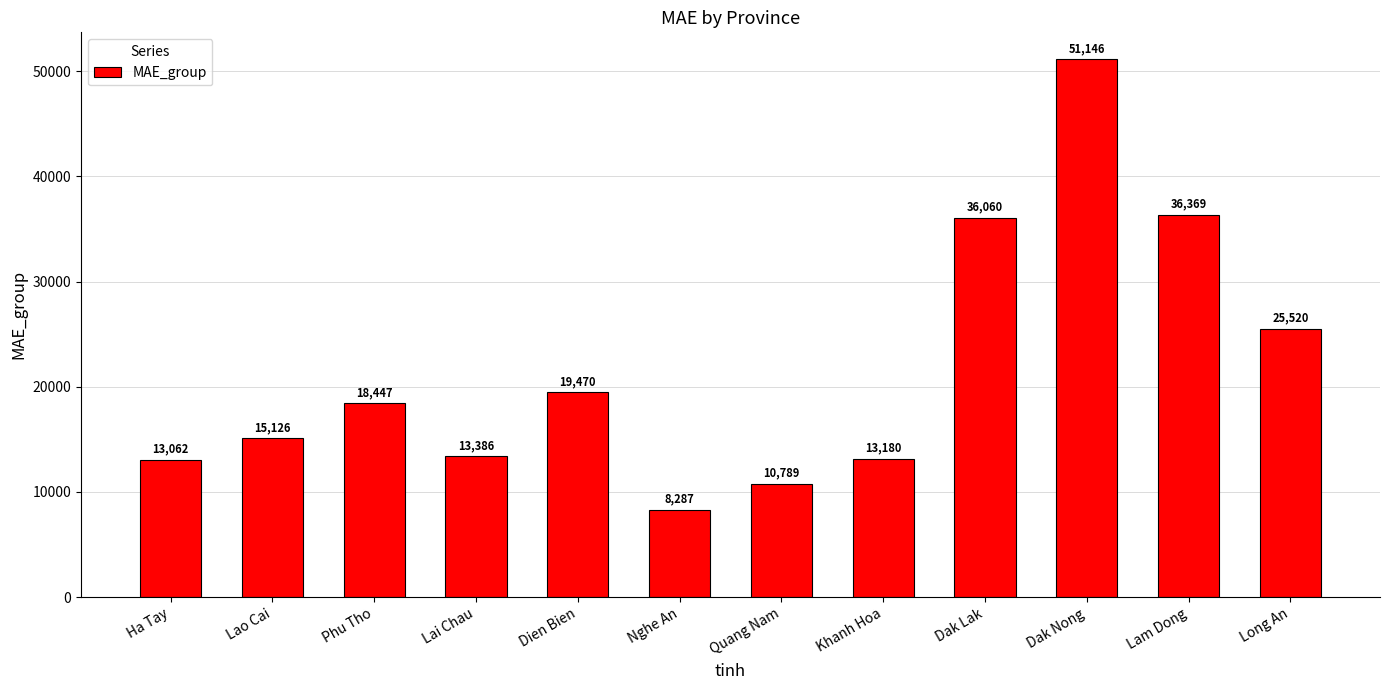

The value at Phu Tho is 18446.9. True or false?

True